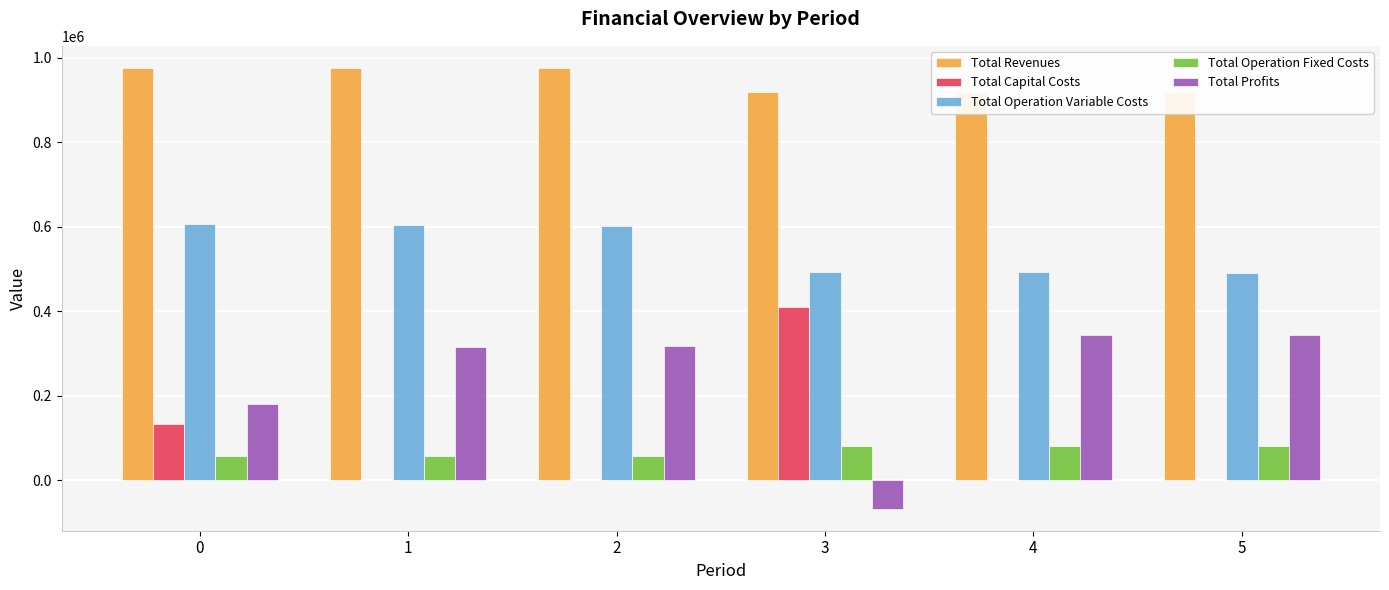

At which category does the chart reach its minimum across all series?

3